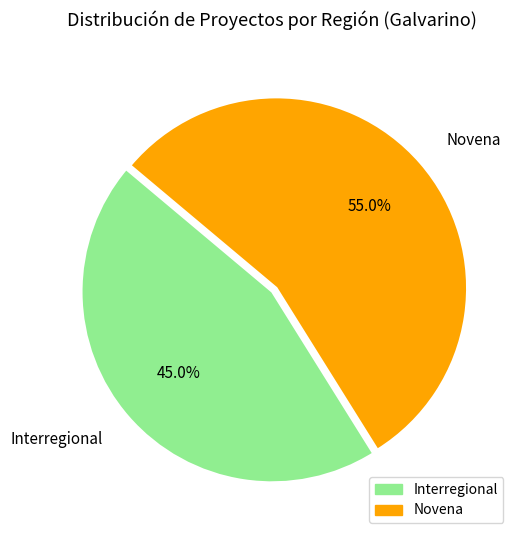

Is it true that Novena is 55% of the pie?

True